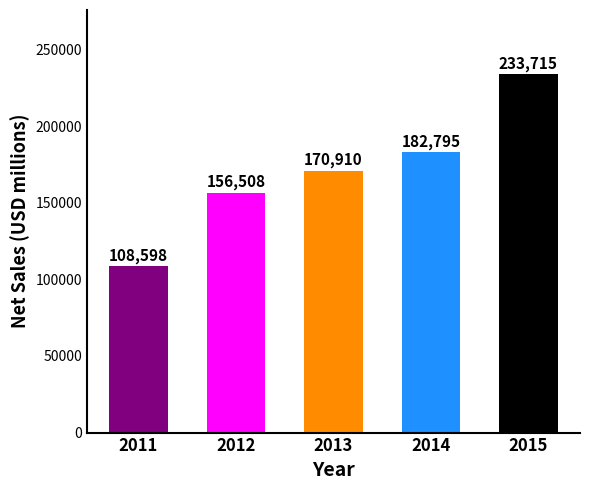

How many series are shown in this chart?

1